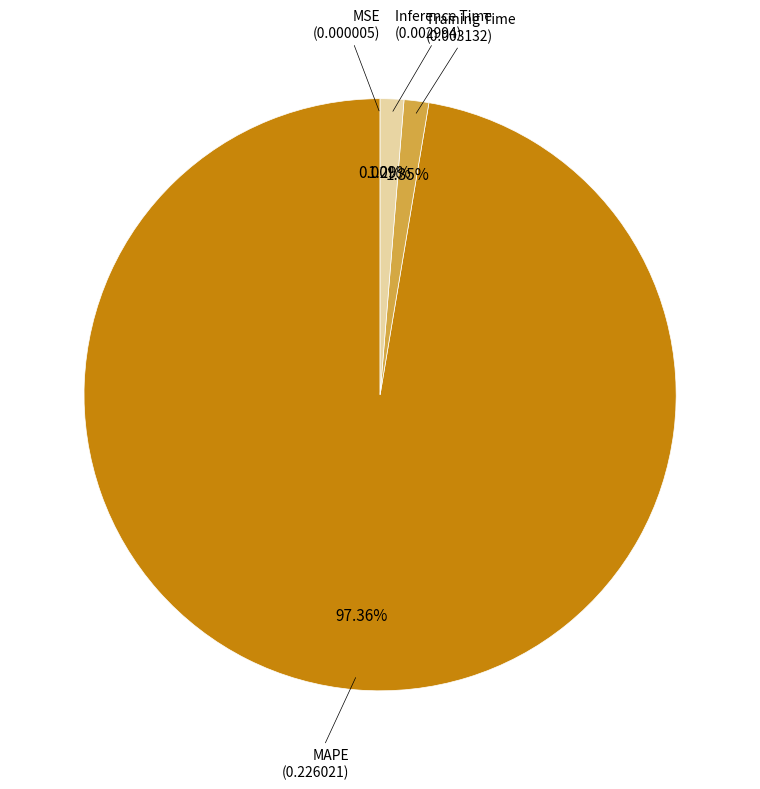

Is there any slice that represents more than half of the pie?

Yes